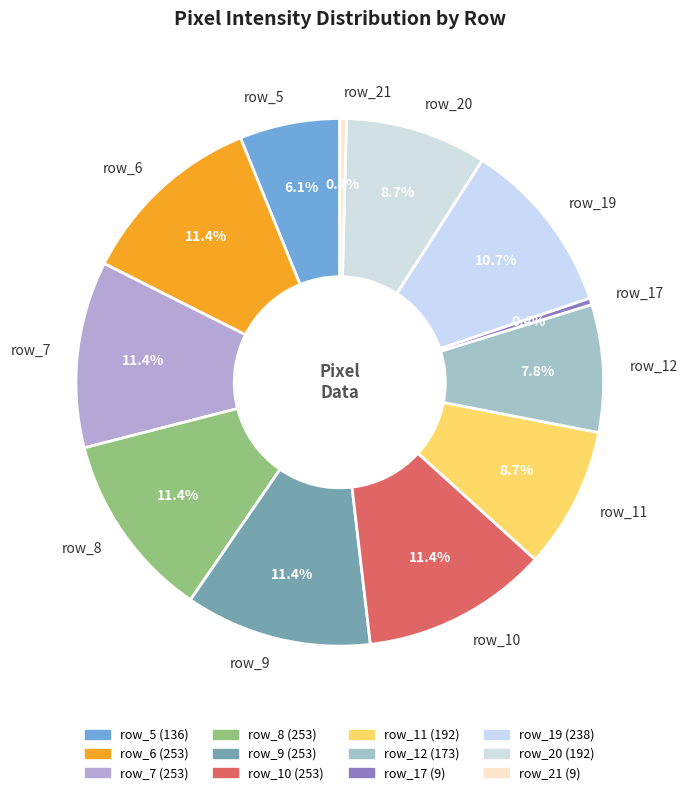

What percentage is the row_12 slice, to the nearest percent?

8%